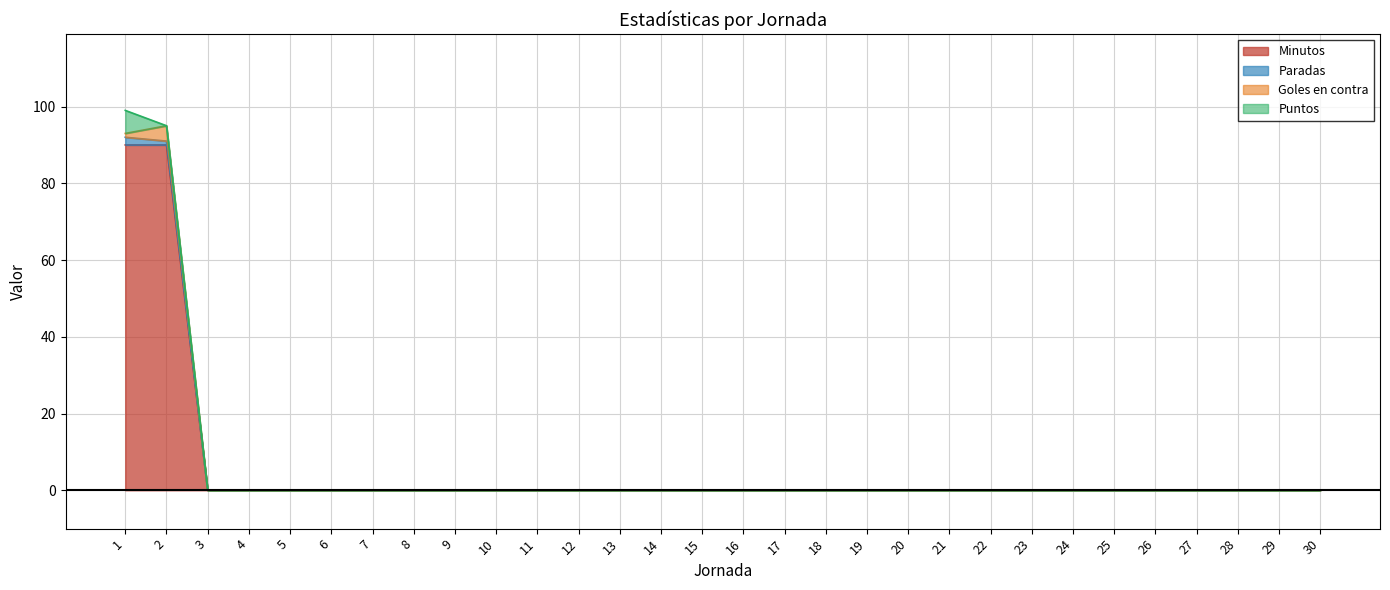

What is the maximum value shown in the chart?

90